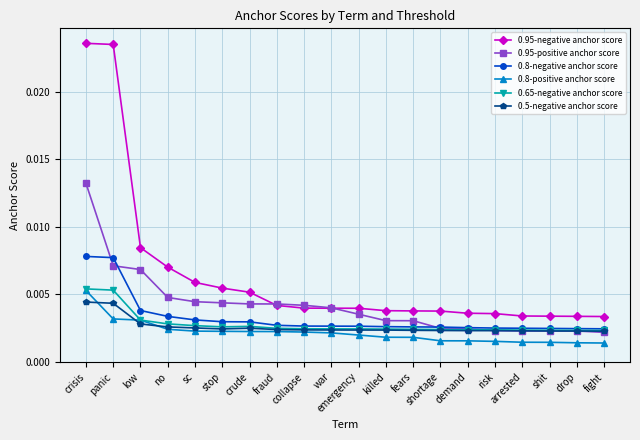

How many categories are shown in the chart?

20